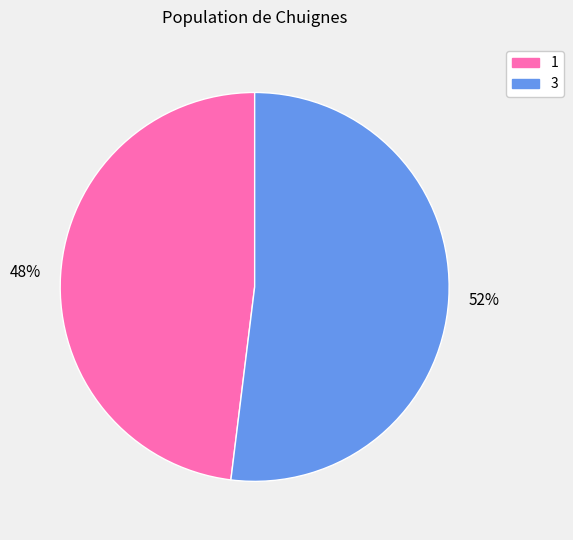

Approximately how many times larger is the value at 1 compared to 3?

0.9